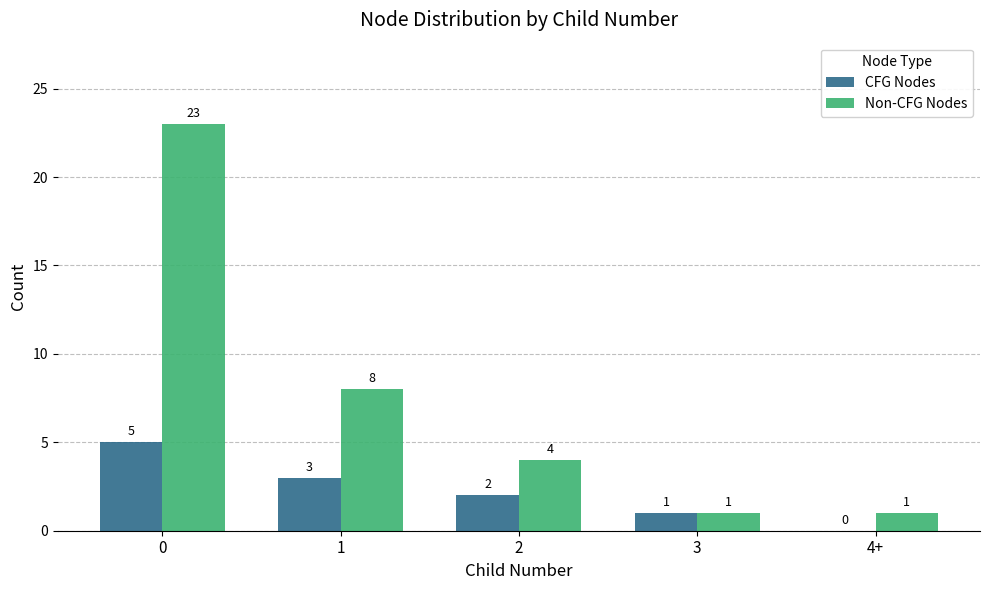

Reading left to right, extract all data points from this chart.

CFG Nodes: 5	3	2	1	0
Non-CFG Nodes: 23	8	4	1	1